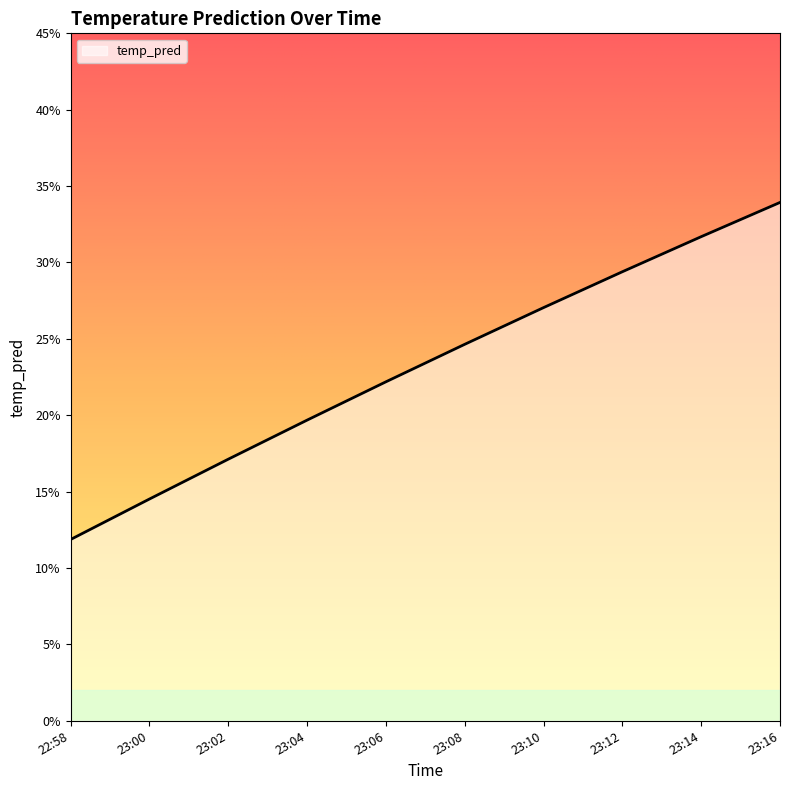

What is the label of the 6th point from the left?

23:08